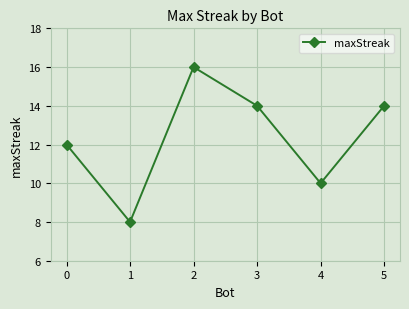

How many points are higher than both their immediate neighbors (excluding endpoints)?

1